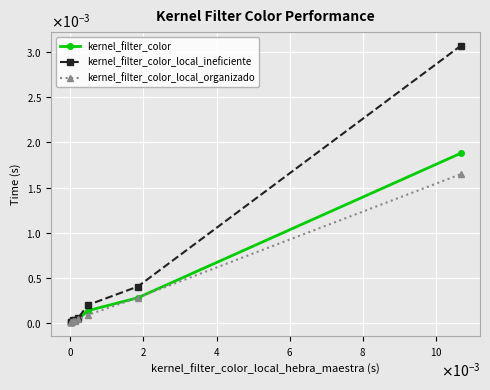

What are all the series names shown in the legend?

kernel_filter_color, kernel_filter_color_local_ineficiente, kernel_filter_color_local_organizado